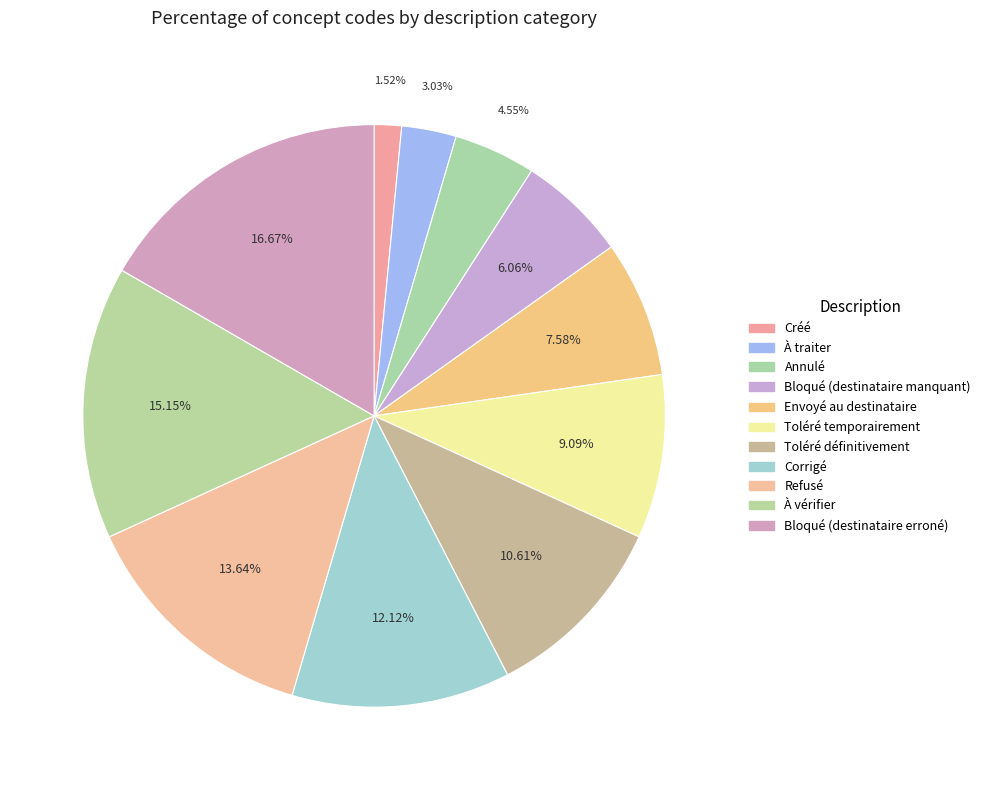

How much of the chart is everything except Créé?

98.5%